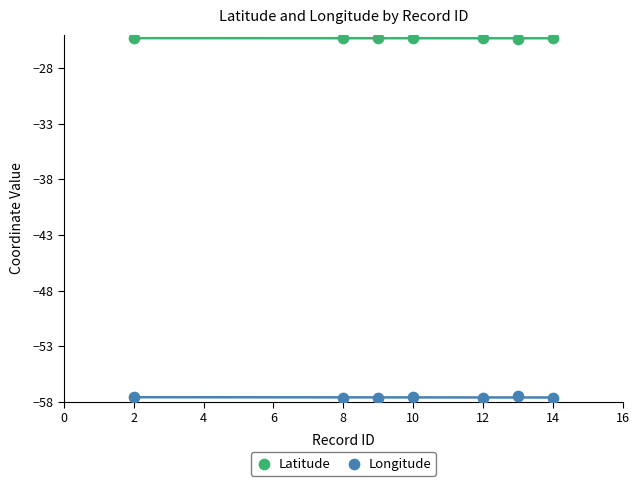

Which series contains the lowest Y value?

Longitude